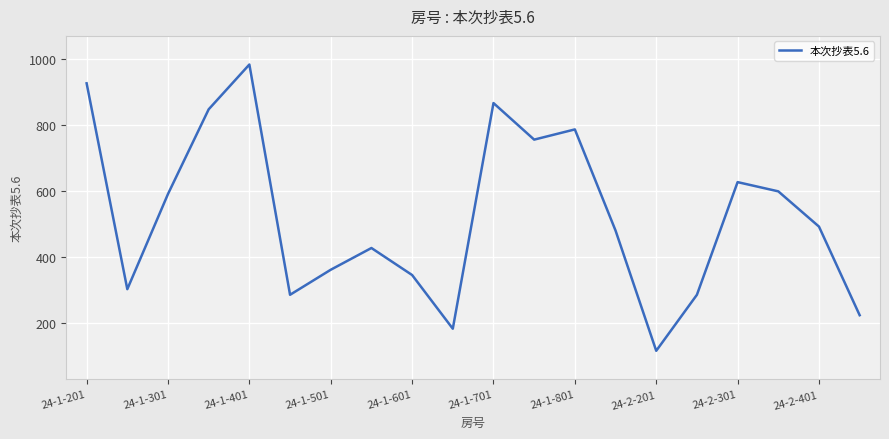

What is the minimum value shown in the chart?

115